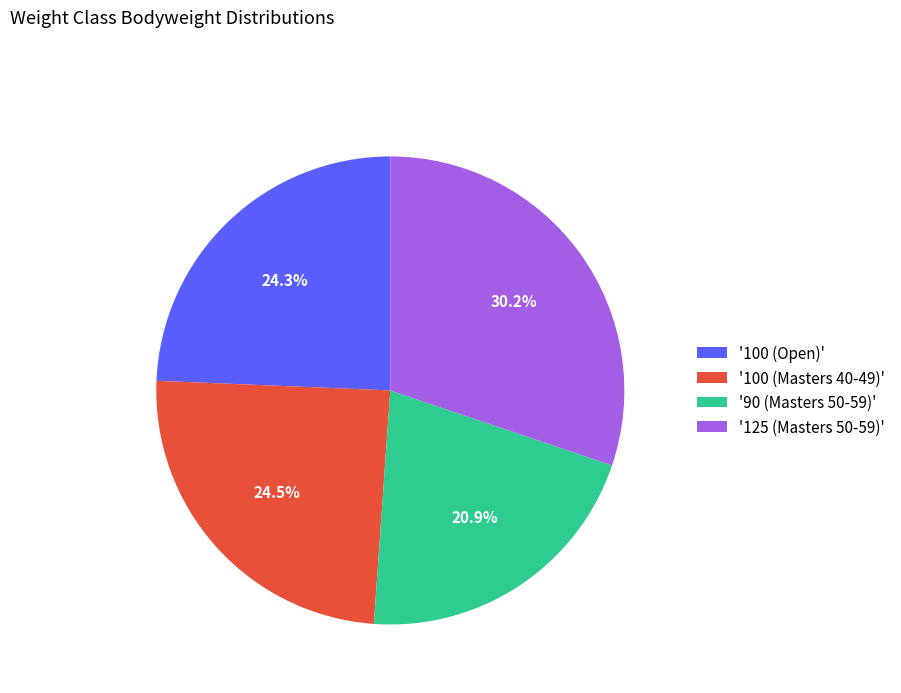

Approximately how many times larger is the value at '100 (Masters 40-49)' compared to '90 (Masters 50-59)'?

1.2